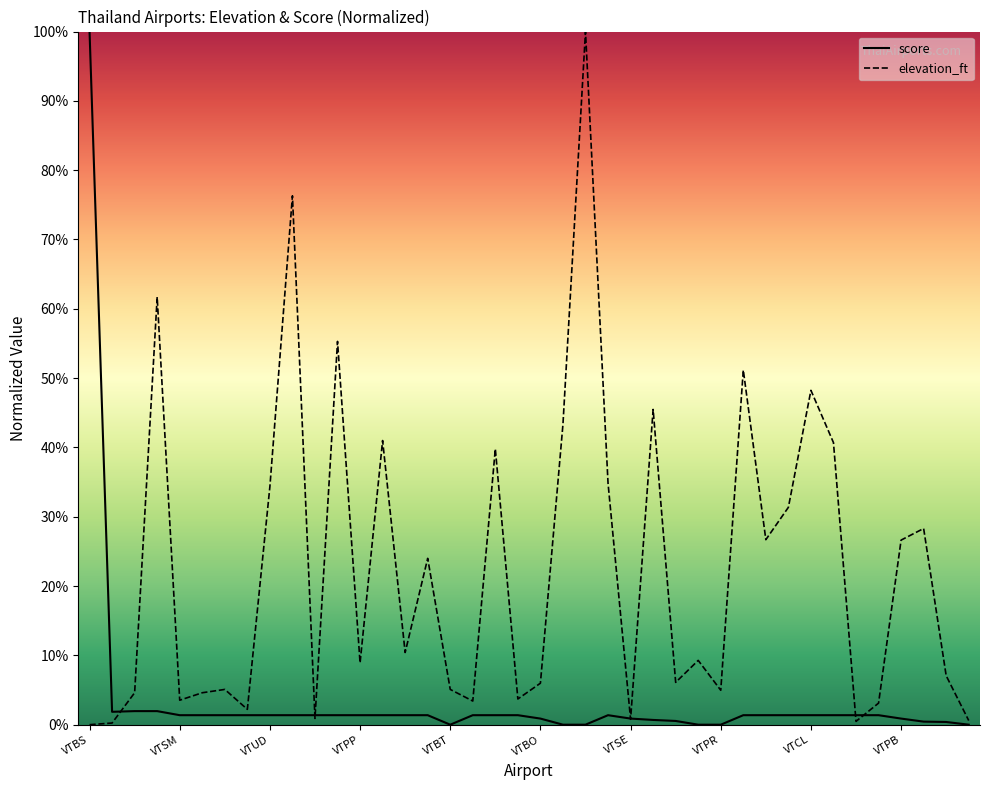

Rank the series by their average value, from lowest to highest.

score, elevation_ft